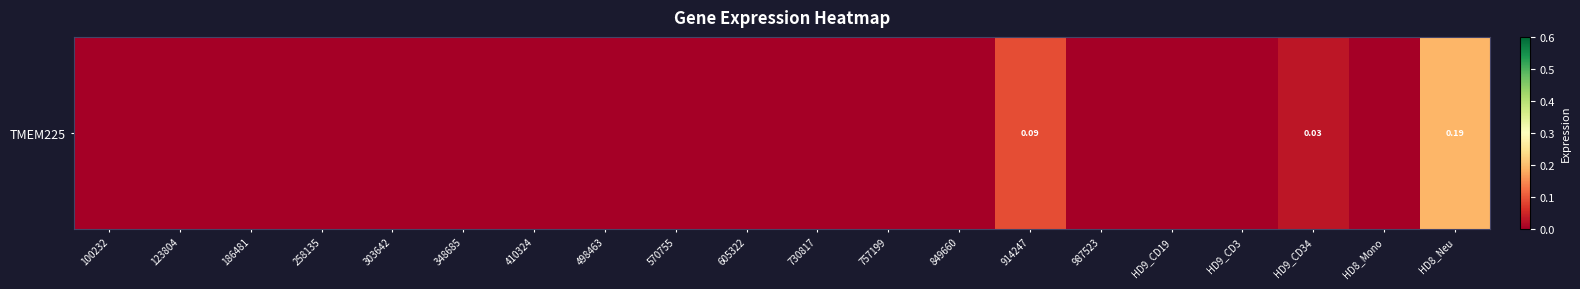

Which label corresponds to the smallest value in the chart?

100232